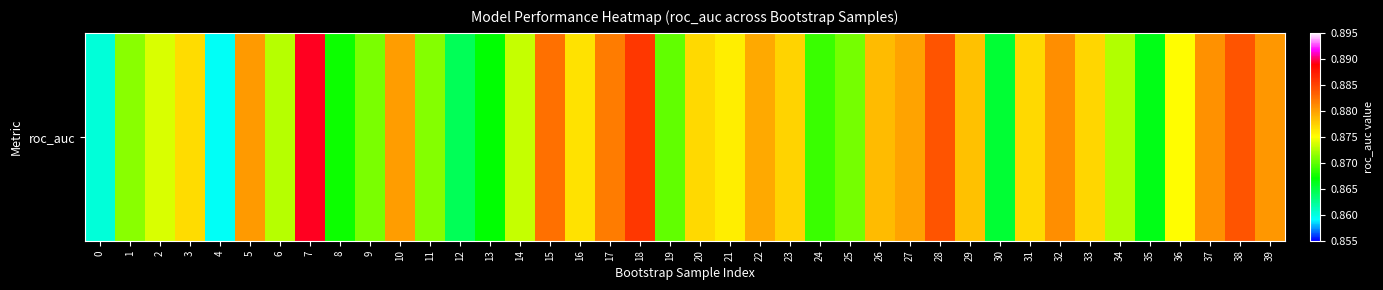

What is the sum of the values at 35 and 13?

1.7